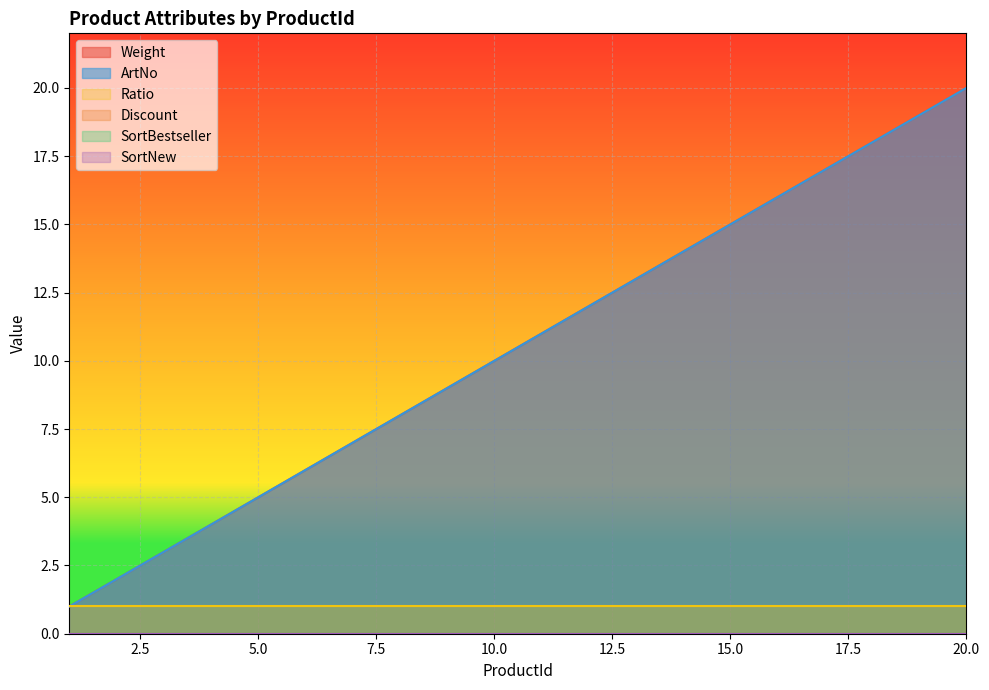

What is the value of the Ratio point at the 18th from the left?

1